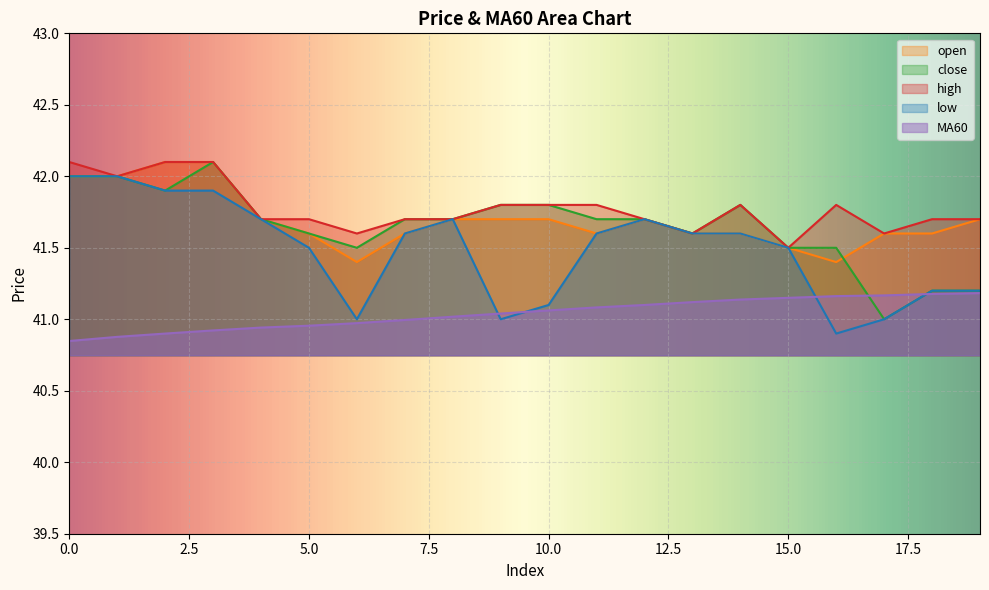

At which label does MA60 first exceed 41?

8